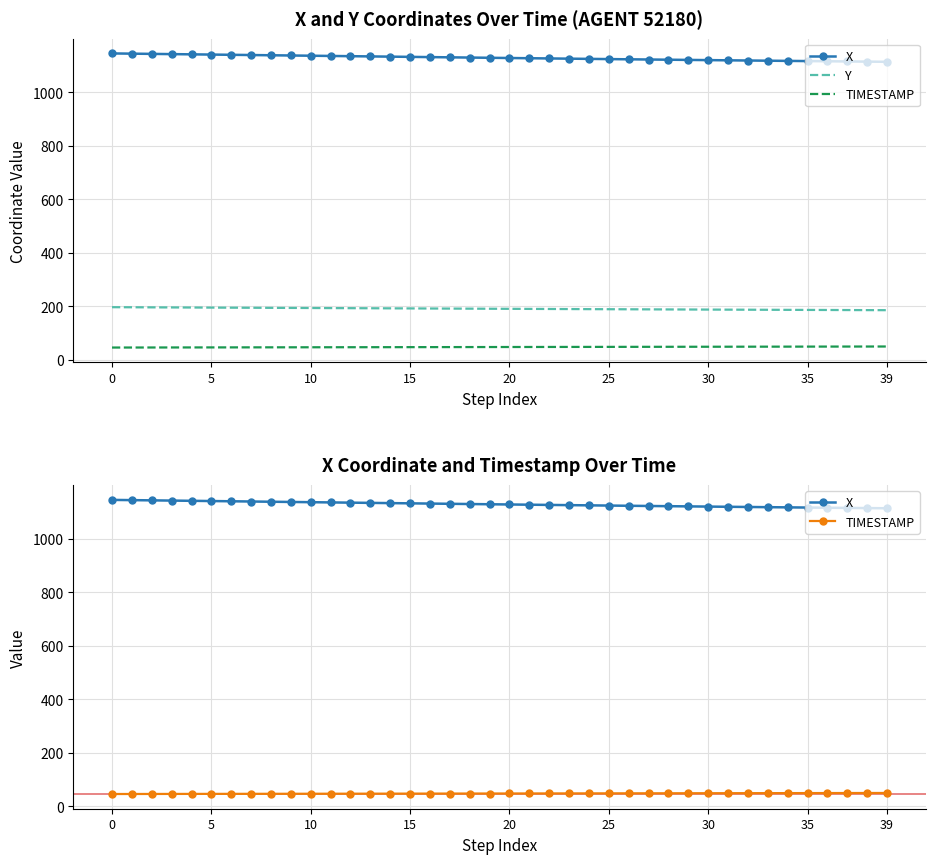

Reading right to left, transcribe all the data shown in this chart.

X: 1113.4	1114.0	1114.7	1115.4	1116.1	1116.8	1117.5	1118.2	1119.0	1119.7	1120.4	1121.2	1122.0	1122.7	1123.5	1124.3	1125.1	1125.9	1126.7	1127.6	1128.4	1129.2	1130.1	1131.0	1131.8	1132.7	1133.5	1134.4	1135.2	1136.1	1137.0	1137.8	1138.7	1139.5	1140.4	1141.2	1142.1	1143.0	1143.8	1144.7
Y: 185.6	185.8	186.1	186.3	186.5	186.8	187.0	187.3	187.6	187.8	188.1	188.4	188.6	188.9	189.2	189.5	189.8	190.0	190.3	190.6	190.9	191.2	191.5	191.8	192.2	192.5	192.8	193.1	193.4	193.7	194.0	194.3	194.6	194.9	195.2	195.5	195.8	196.1	196.4	196.7
TIMESTAMP: 49.9	49.8	49.7	49.6	49.5	49.4	49.3	49.2	49.1	49.0	48.9	48.8	48.7	48.6	48.5	48.4	48.3	48.2	48.1	48.0	47.9	47.8	47.7	47.6	47.5	47.4	47.3	47.2	47.1	47.0	46.9	46.8	46.7	46.6	46.5	46.4	46.3	46.2	46.1	46.0